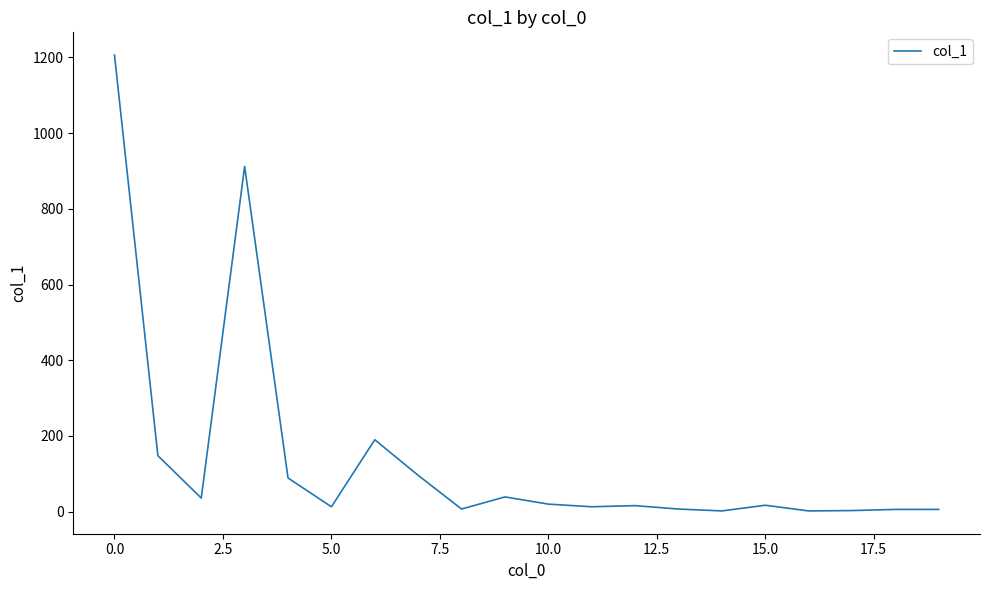

What is the greatest value displayed?

1206